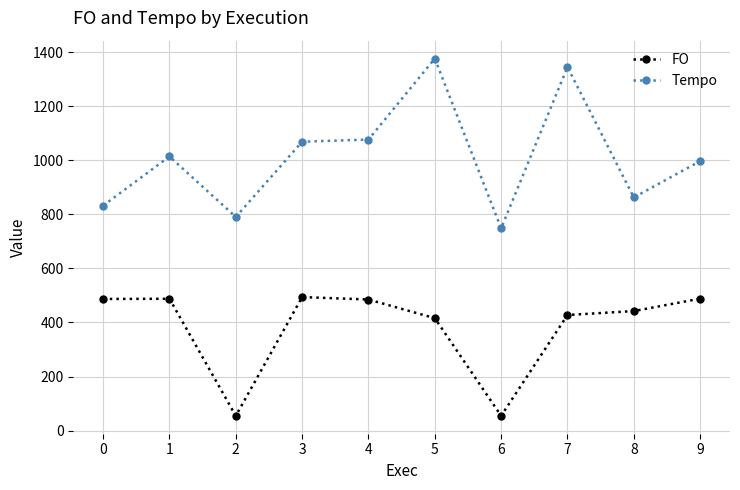

List the series in order of their overall mean, highest first.

Tempo, FO